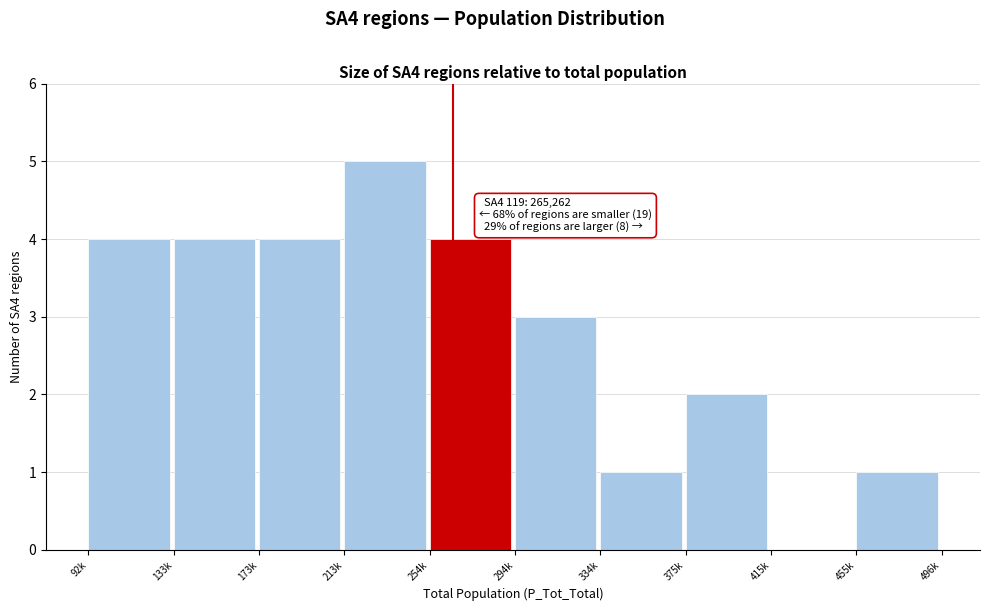

Reading left to right, what are all the values shown in this chart?

92k=4	133k=4	173k=4	213k=5	254k=4	294k=3	334k=1	375k=2	415k=0	455k=1